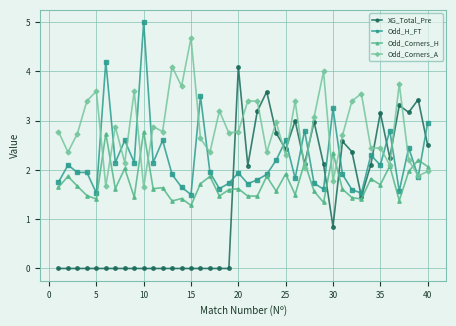

What are all the series names shown in the legend?

XG_Total_Pre, Odd_H_FT, Odd_Corners_H, Odd_Corners_A